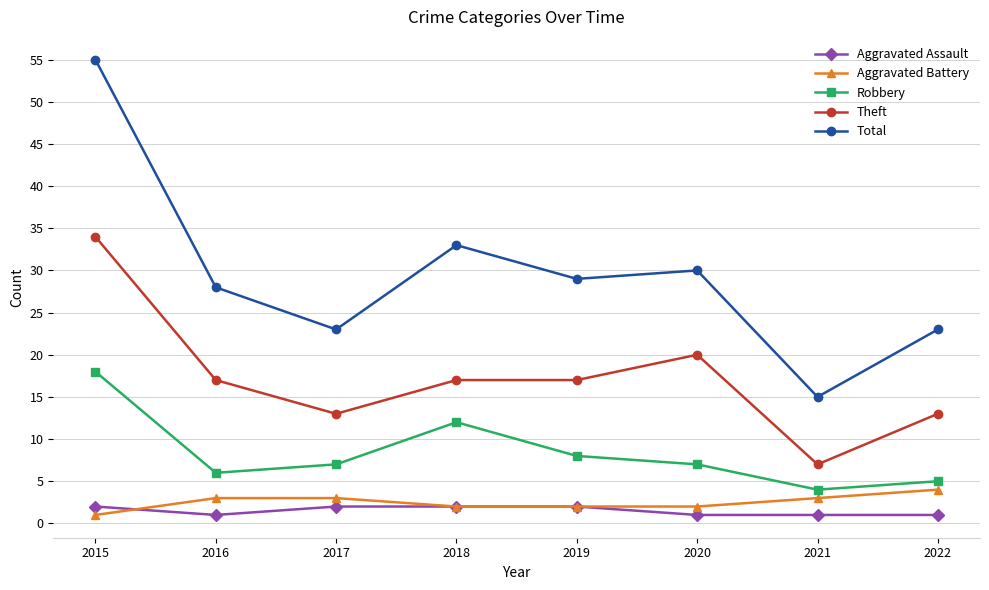

The value of Robbery at 2020 is 7. True or false?

True